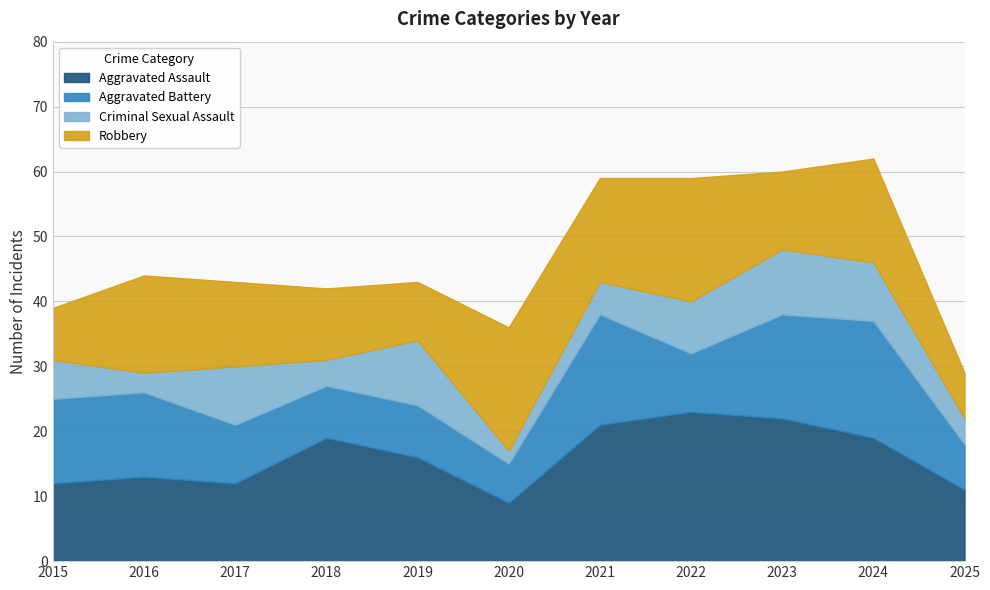

What is the sum of all Criminal Sexual Assault values?

70